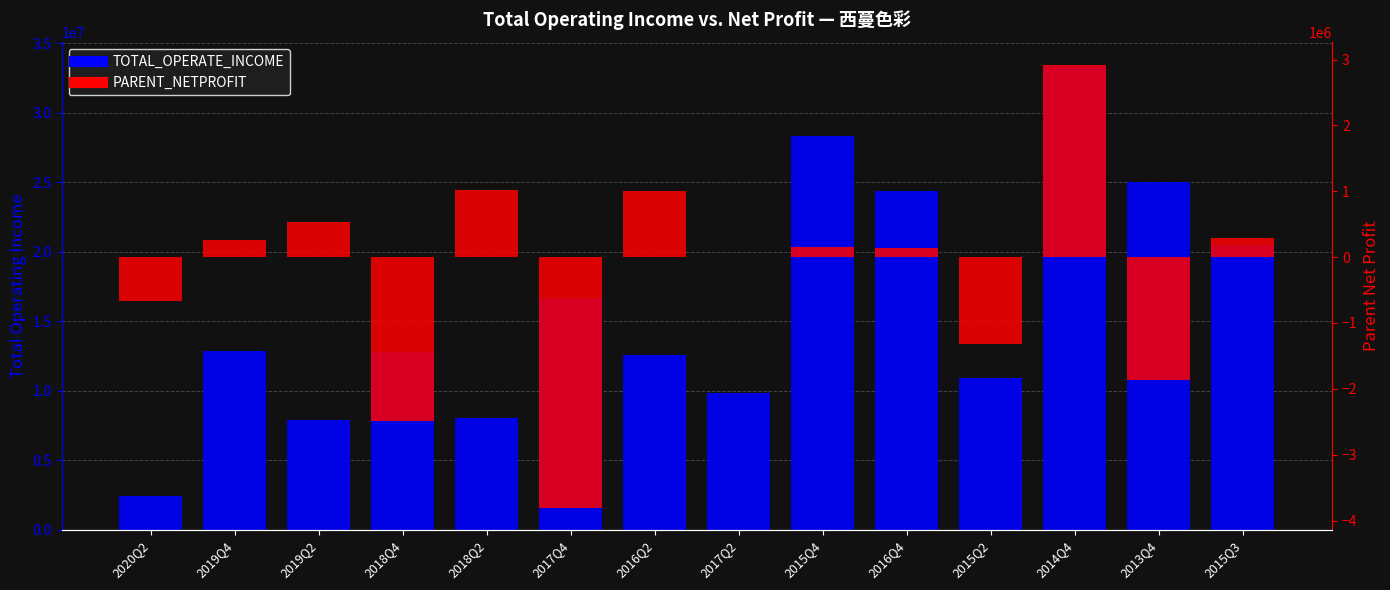

What is the minimum value for PARENT_NETPROFIT?

-3804492.1